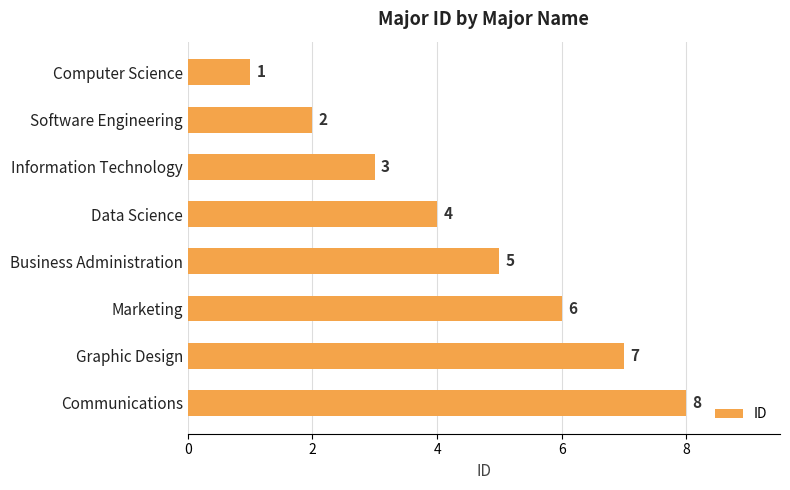

Does the chart contain any negative values?

No